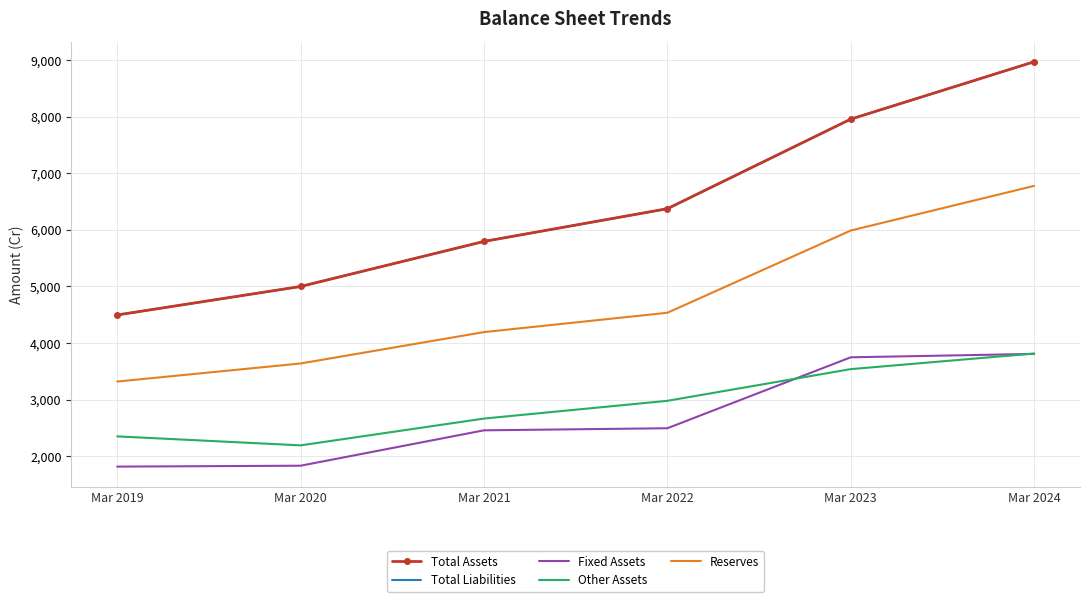

At which label does Total Assets first exceed 6376?

Mar 2023